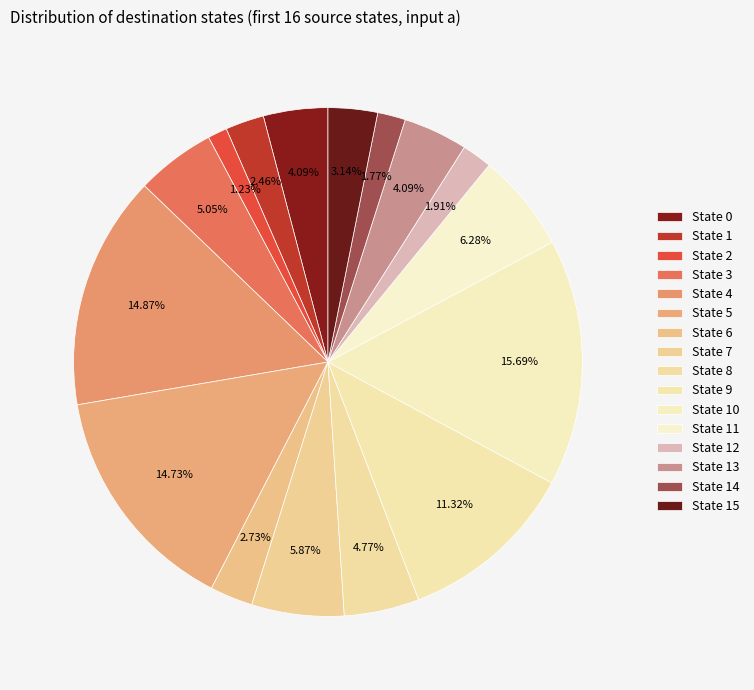

Count the number of slices in the pie.

16